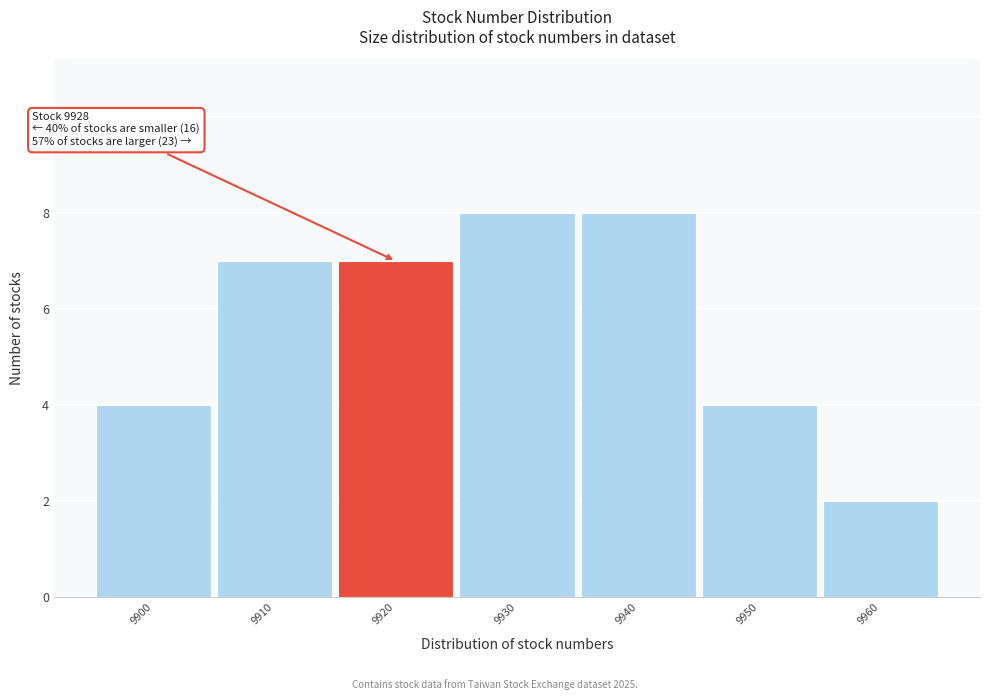

Reading right to left, list all the values displayed in this chart.

2	4	8	8	7	7	4